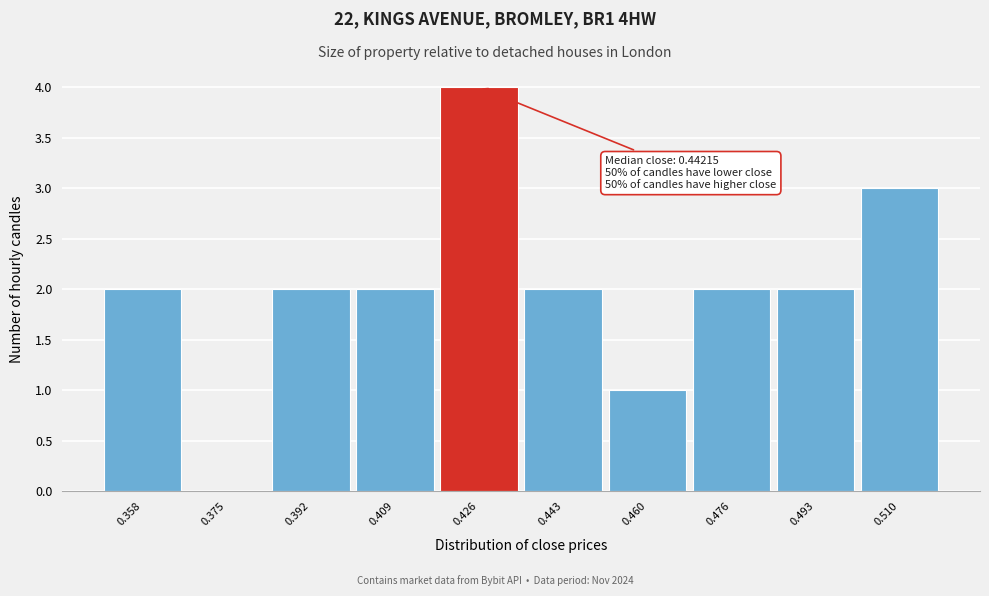

Reading right to left, transcribe all the data shown in this chart.

0.510=3	0.493=2	0.476=2	0.460=1	0.443=2	0.426=4	0.409=2	0.392=2	0.375=0	0.358=2